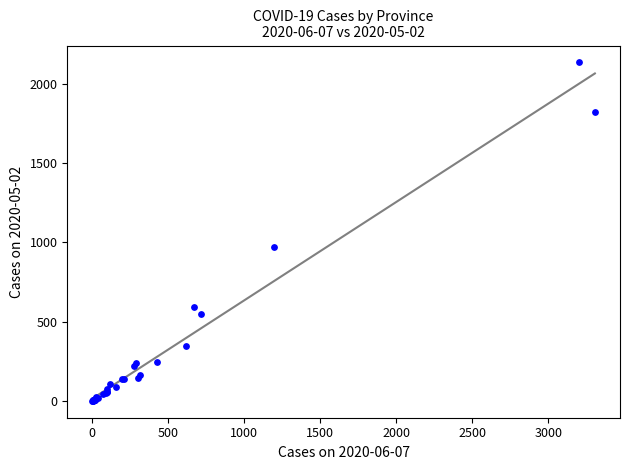

What Y value in the scatter plot is closest to 1068?

974